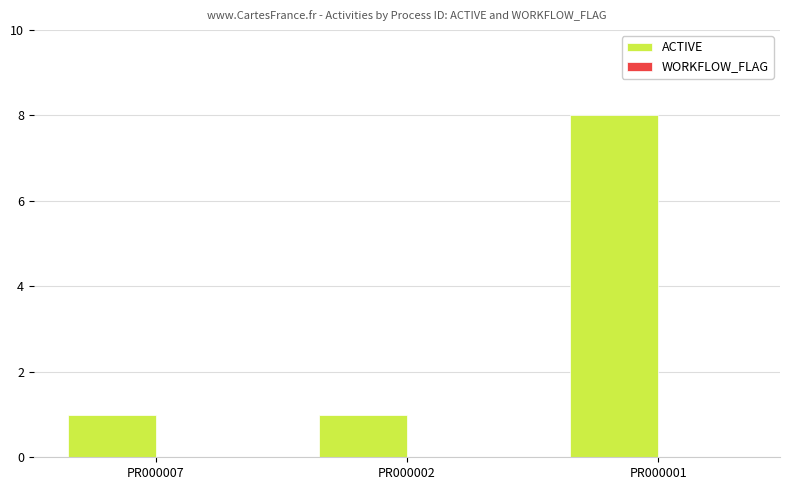

What is the value of the 3rd bar from the left?

8